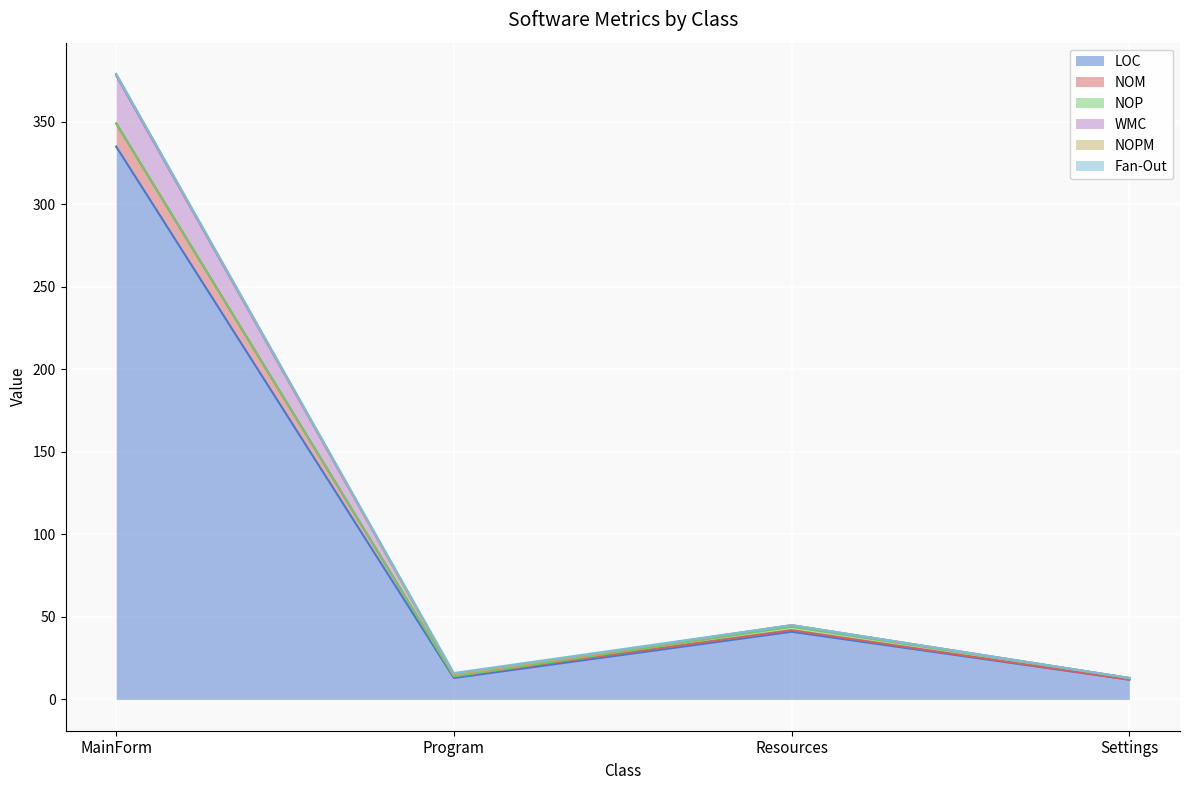

In WMC, how many points are lower than both neighbors (excluding endpoints)?

1